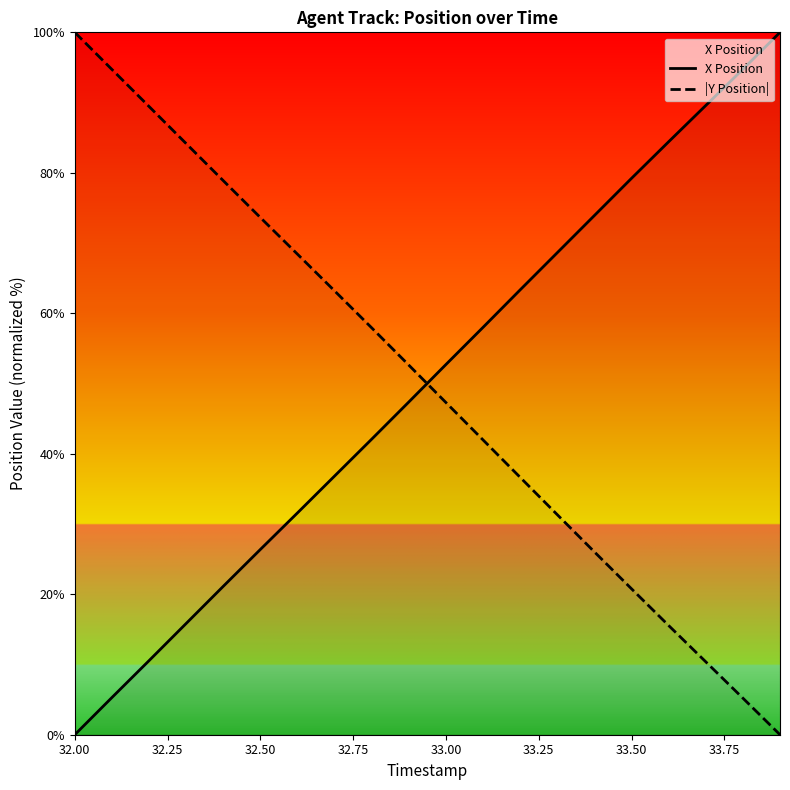

The |Y Position| series shows 20.8 at 33.50. True or false?

True